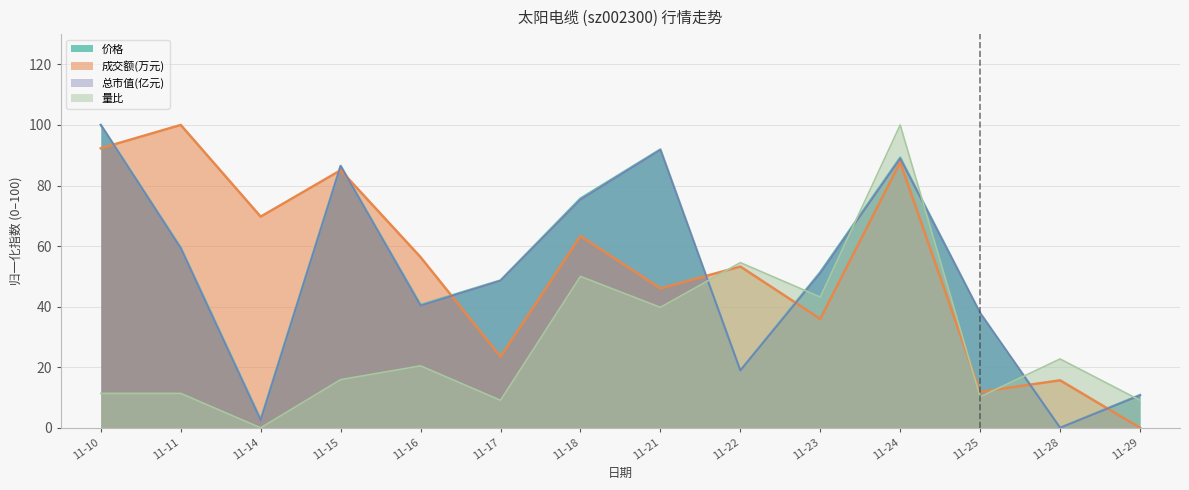

Which series ends up on top after the final intersection of 成交额(万元) and 价格?

价格